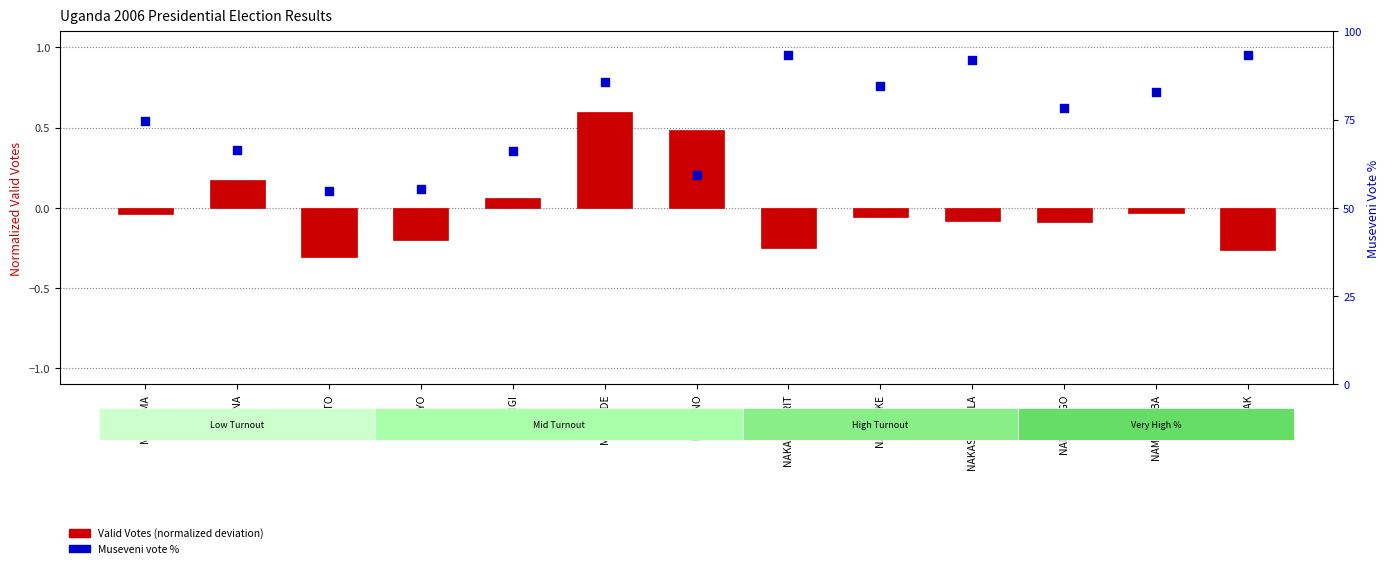

At which category is the sum across all series the highest?

NAKAPIRIPIRIT